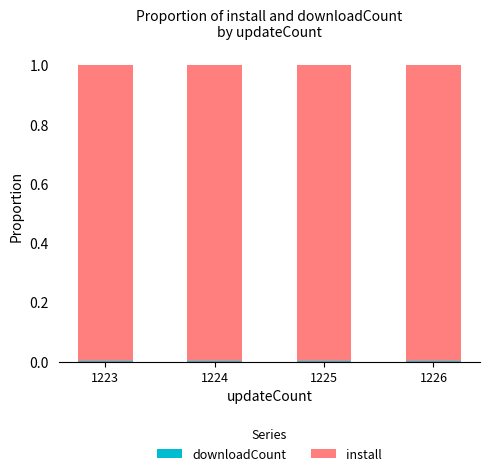

Does the chart contain stacked bars?

Yes